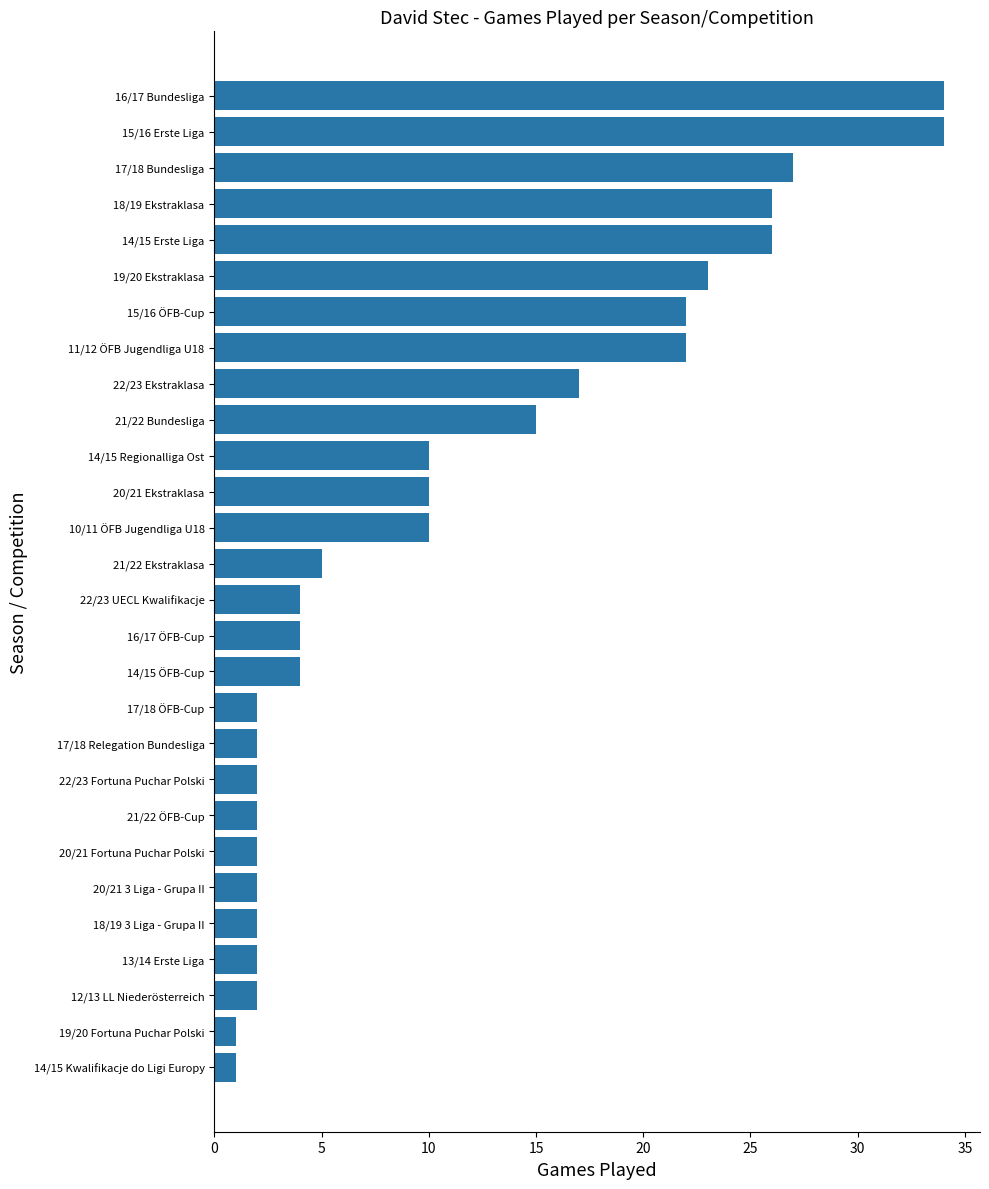

Reading top to bottom, extract all data points from this chart.

34	34	27	26	26	23	22	22	17	15	10	10	10	5	4	4	4	2	2	2	2	2	2	2	2	2	1	1